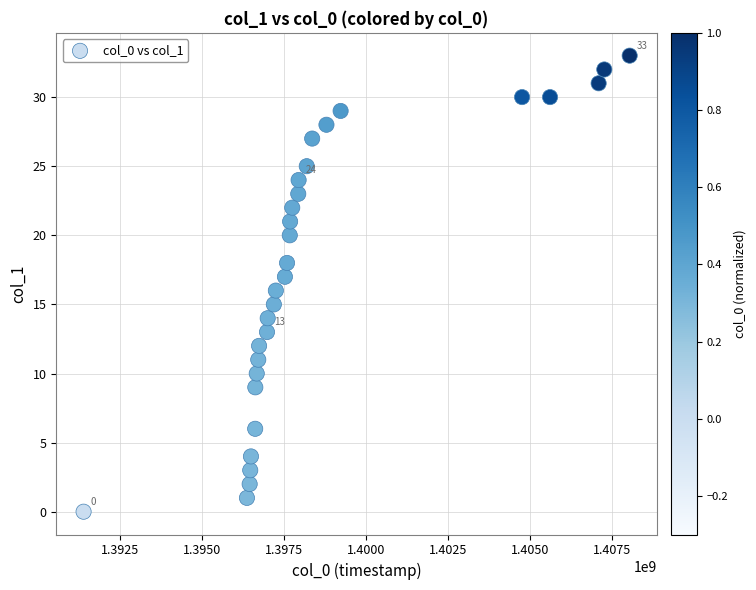

What is the range of X values (max minus min)?

16663003